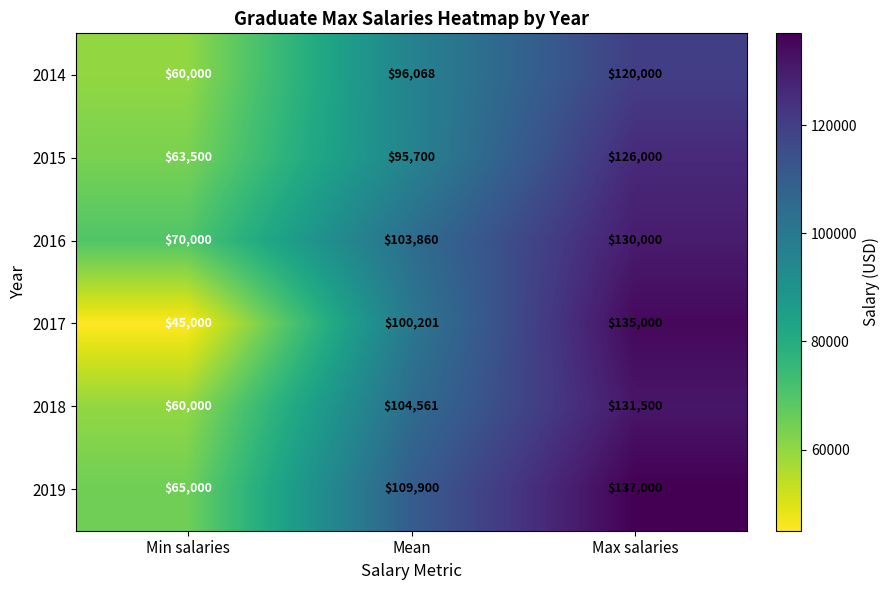

How many values in the 2016 series are below 103860?

1